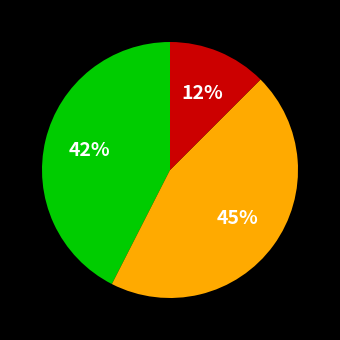

To the nearest percent, what is the average slice percentage?

33%